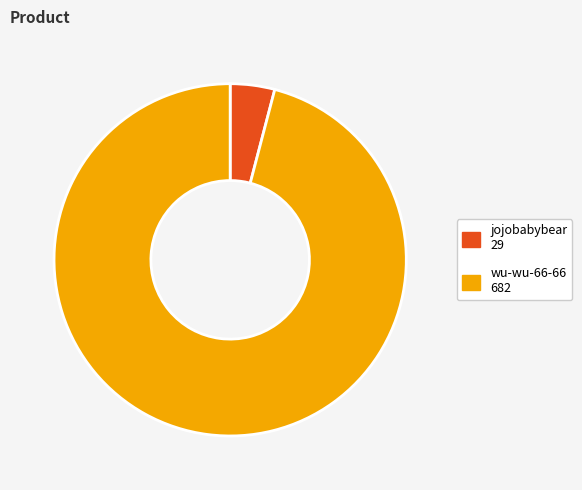

Rank the categories by value from highest to lowest.

wu-wu-66-66, jojobabybear